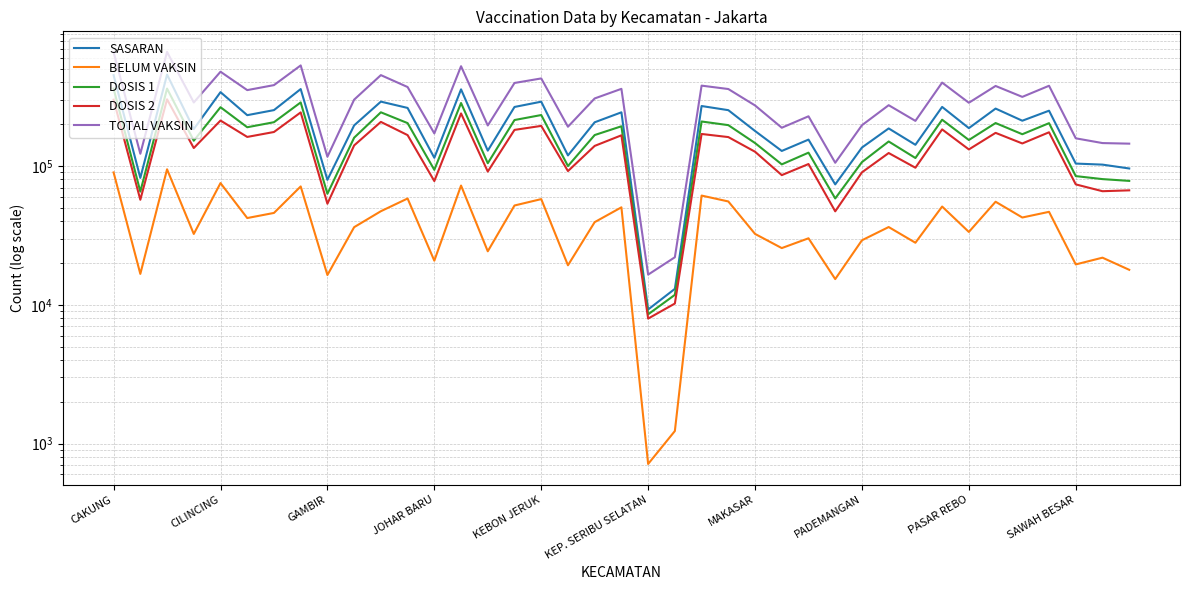

Reading left to right, transcribe all the data shown in this chart.

SASARAN: 451298	82144	456111	184665	340707	232520	252861	358527	79504	196274	291101	262190	114661	356818	129072	266485	290818	119285	206657	243825	9259	13038	270619	252661	178873	128433	154999	73752	135923	186632	142268	266638	187522	259380	212090	250436	104180	102381	96032
BELUM VAKSIN: 89932	16706	94738	32414	75364	42205	45937	71295	16403	36269	47261	58360	20800	72343	24311	51968	57779	19278	39436	50412	714	1233	61273	55570	32433	25640	30163	15333	29187	36351	28019	51079	33509	55307	42586	46785	19555	21868	17882
DOSIS 1: 361366	65438	361373	152251	265343	190315	206924	287232	63101	160005	243840	203830	93861	284475	104761	214517	233039	100007	167221	193413	8545	11805	209346	197091	146440	102793	124836	58419	106736	150281	114249	215559	154013	204073	169504	203651	84625	80513	78150
DOSIS 2: 300455	57165	302442	134803	212682	162081	175888	243447	53532	140798	207991	167040	77924	239313	91235	182159	194638	91972	139670	166480	7962	10219	170211	161679	126767	86011	103376	47178	90073	124086	97245	183606	131715	173398	145455	175057	73756	65867	66814
TOTAL VAKSIN: 661821	122603	663815	287054	478025	352396	382812	530679	116633	300803	451831	370870	171785	523788	195996	396676	427677	191979	306891	359893	16507	22024	379557	358770	273207	188804	228212	105597	196809	274367	211494	399165	285728	377471	314959	378708	158381	146380	144964